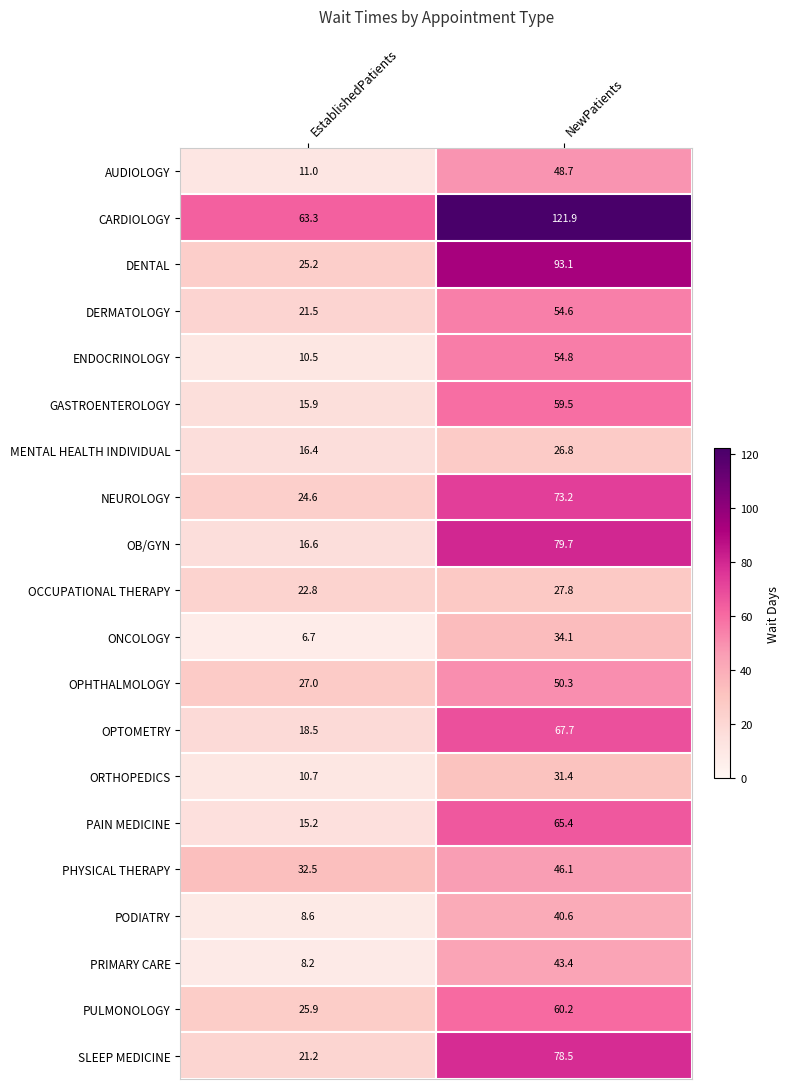

At which category does the chart reach its minimum across all series?

EstablishedPatients